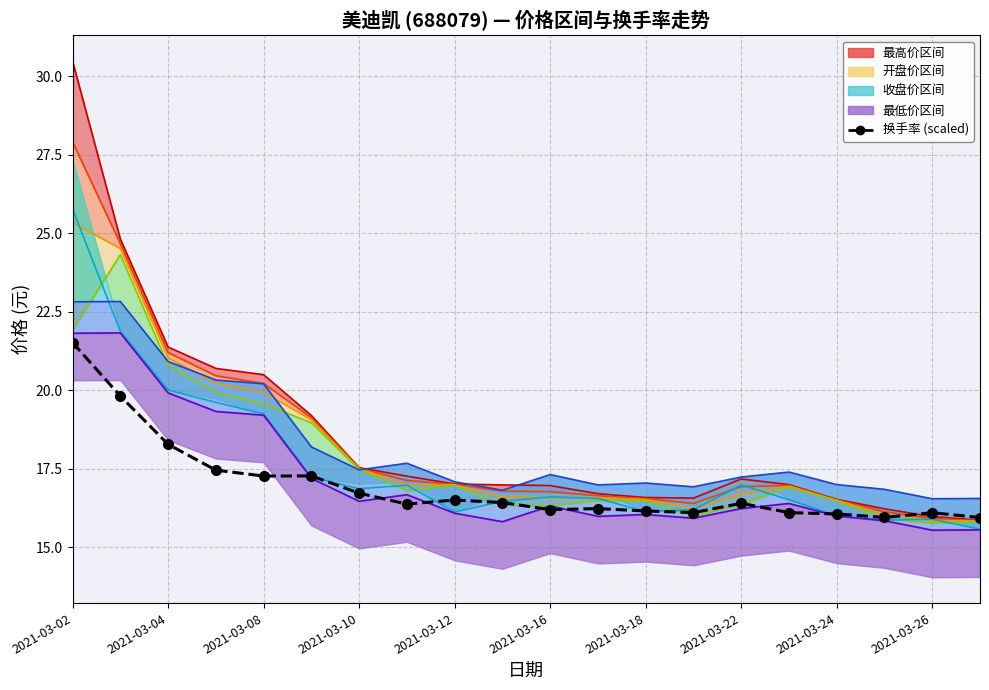

At which label does 收盘 reach its minimum?

2021-03-29